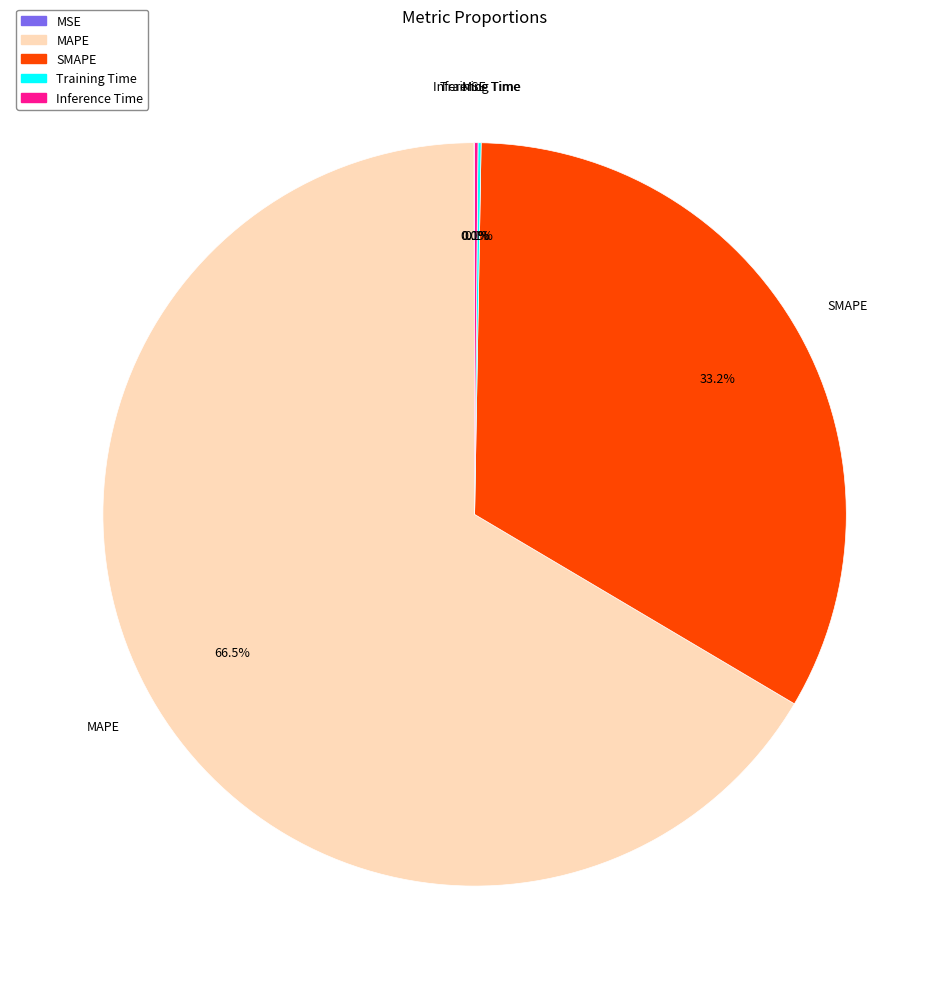

To the nearest percent, what is the average slice percentage?

20%